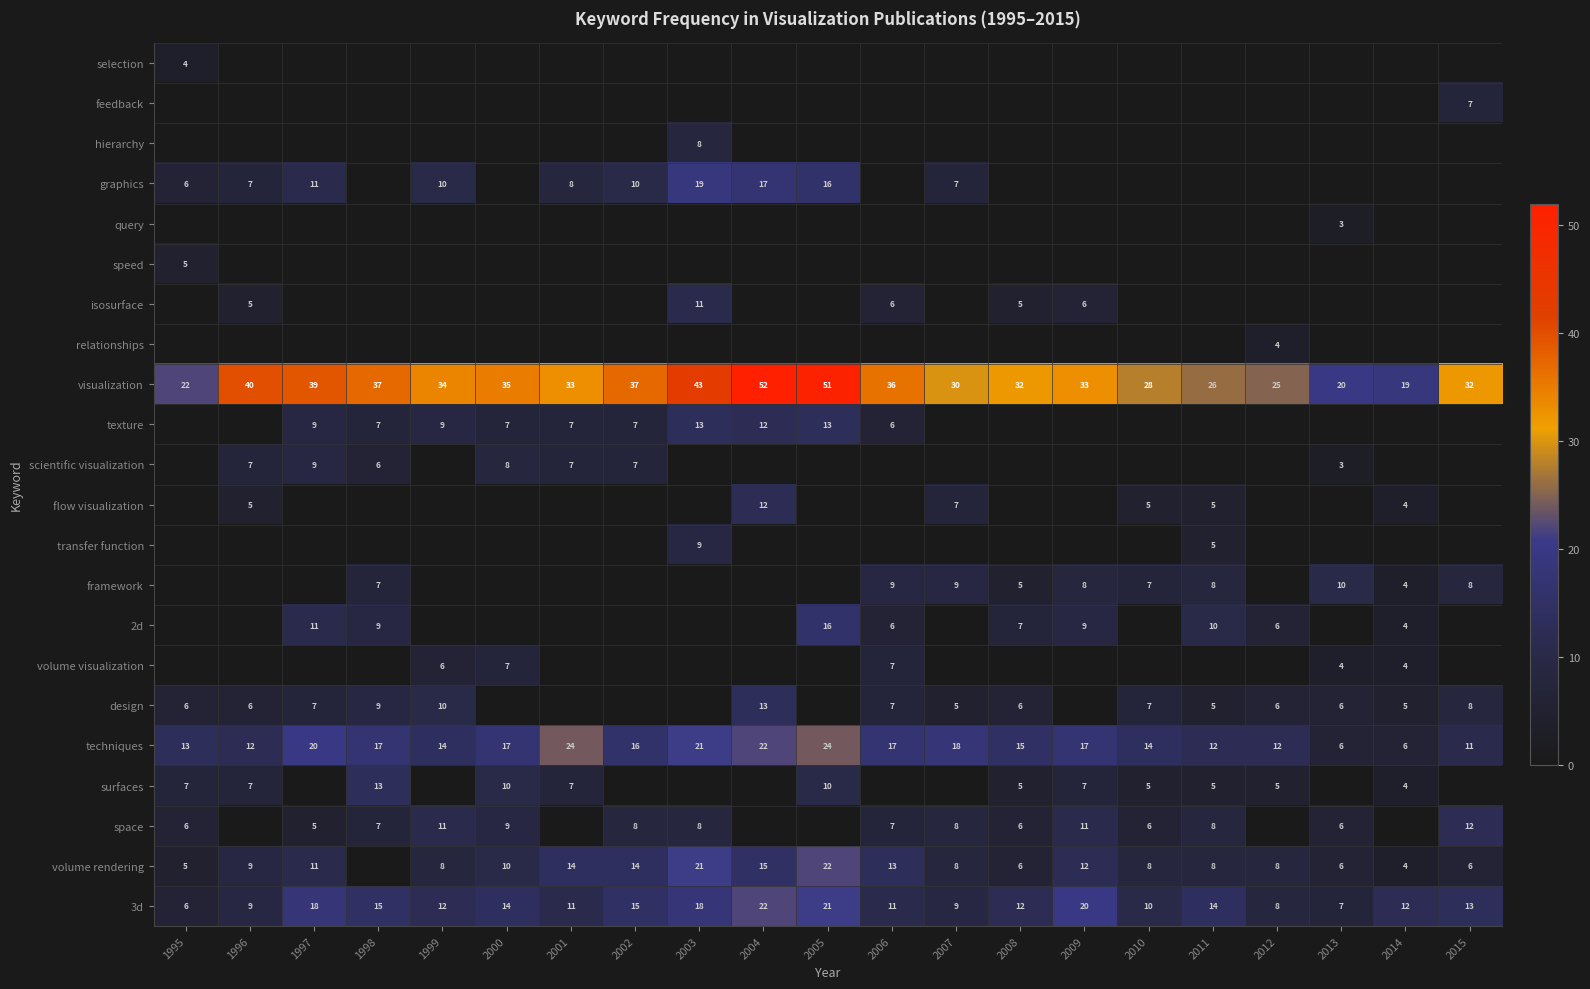

At which category does the chart reach its minimum across all series?

1996